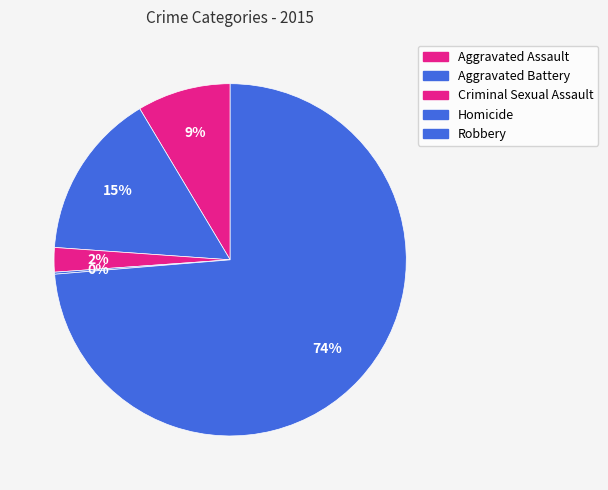

The Aggravated Battery slice represents 30% of the pie. True or false?

False